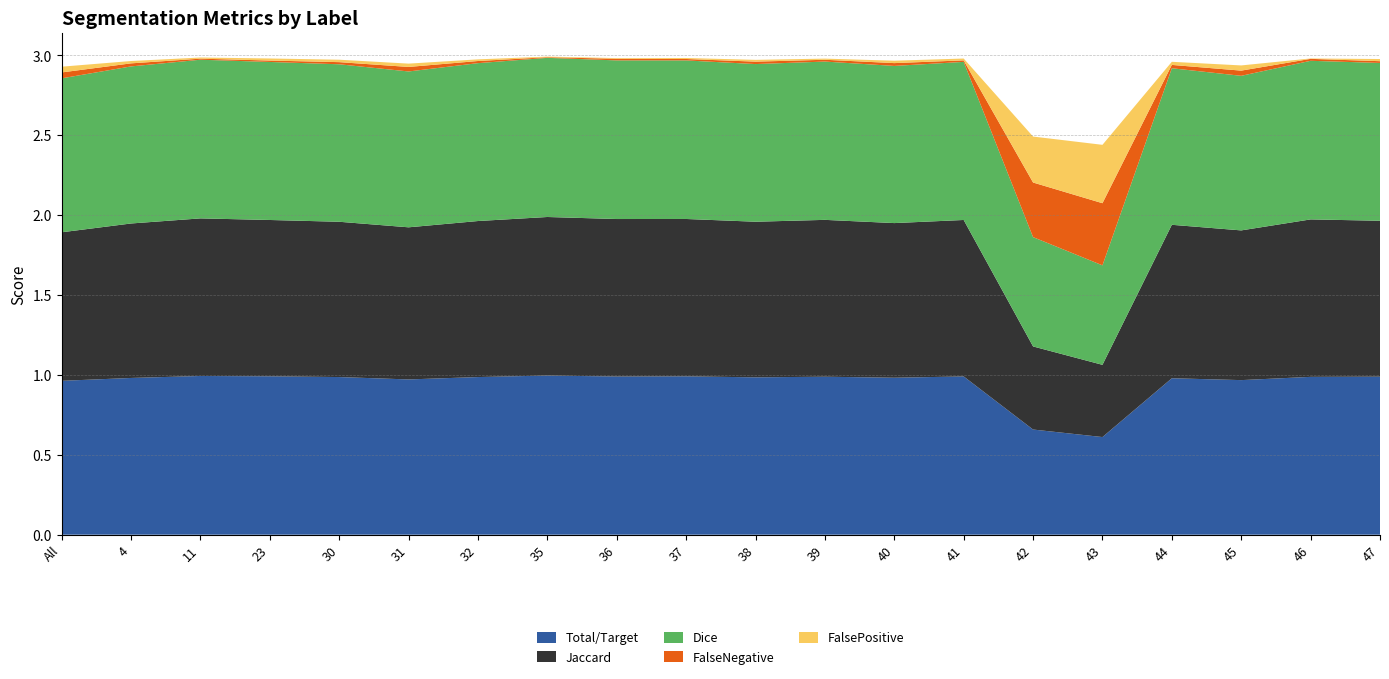

Reading right to left, list all the values displayed in this chart.

Total/Target: 47=1.0	46=1.0	45=1.0	44=1.0	43=0.6	42=0.7	41=1.0	40=1.0	39=1.0	38=1.0	37=1.0	36=1.0	35=1.0	32=1.0	31=1.0	30=1.0	23=1.0	11=1.0	4=1.0	All=1.0
Jaccard: 47=1.0	46=1.0	45=0.9	44=1.0	43=0.5	42=0.5	41=1.0	40=1.0	39=1.0	38=1.0	37=1.0	36=1.0	35=1.0	32=1.0	31=1.0	30=1.0	23=1.0	11=1.0	4=1.0	All=0.9
Dice: 47=1.0	46=1.0	45=1.0	44=1.0	43=0.6	42=0.7	41=1.0	40=1.0	39=1.0	38=1.0	37=1.0	36=1.0	35=1.0	32=1.0	31=1.0	30=1.0	23=1.0	11=1.0	4=1.0	All=1.0
FalseNegative: 47=0.0	46=0.0	45=0.0	44=0.0	43=0.4	42=0.3	41=0.0	40=0.0	39=0.0	38=0.0	37=0.0	36=0.0	35=0.0	32=0.0	31=0.0	30=0.0	23=0.0	11=0.0	4=0.0	All=0.0
FalsePositive: 47=0.0	46=0.0	45=0.0	44=0.0	43=0.4	42=0.3	41=0.0	40=0.0	39=0.0	38=0.0	37=0.0	36=0.0	35=0.0	32=0.0	31=0.0	30=0.0	23=0.0	11=0.0	4=0.0	All=0.0